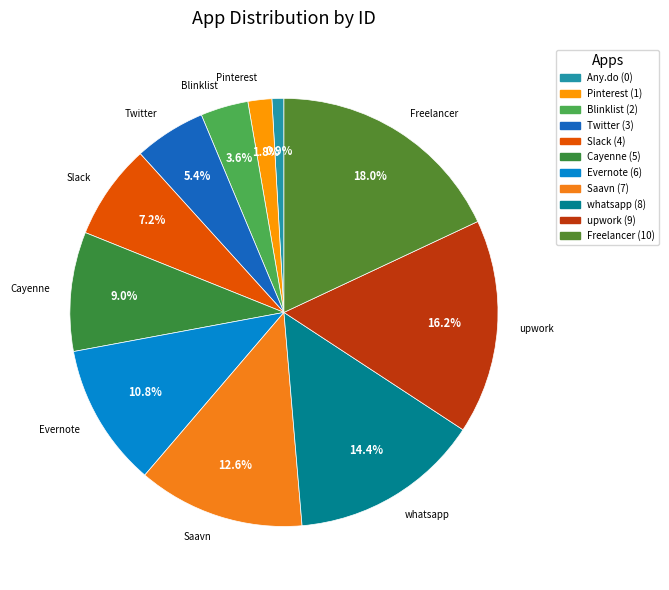

Which slice is the largest?

Freelancer